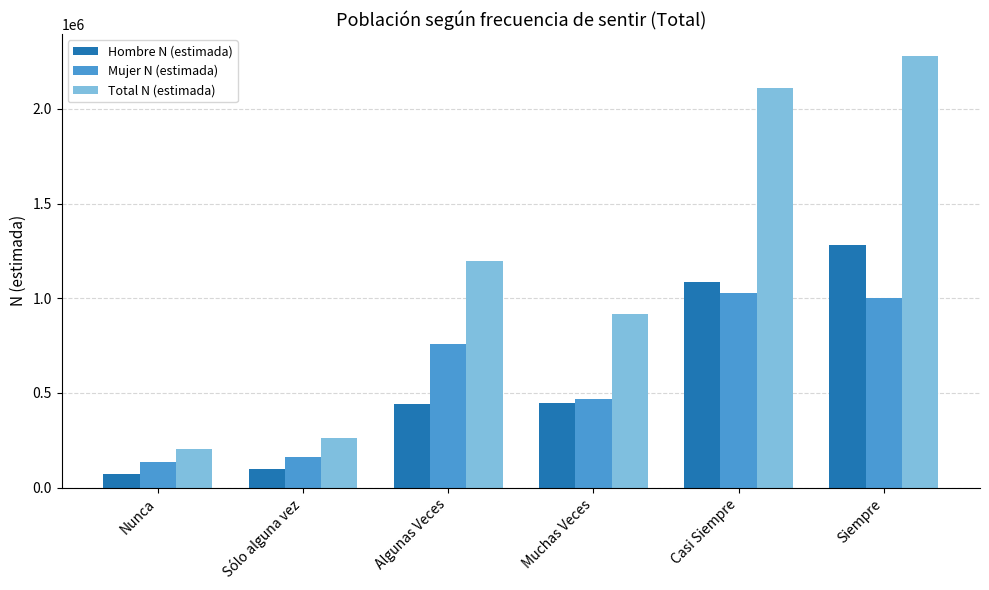

What is the greatest value displayed?

2280172